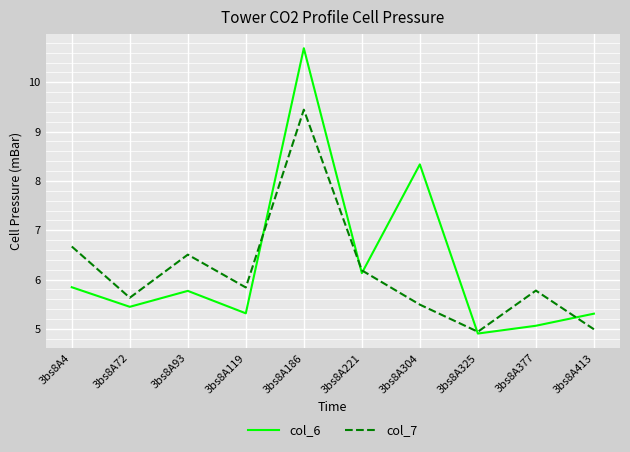

Which series ends up on top after the final intersection of col_7 and col_6?

col_6